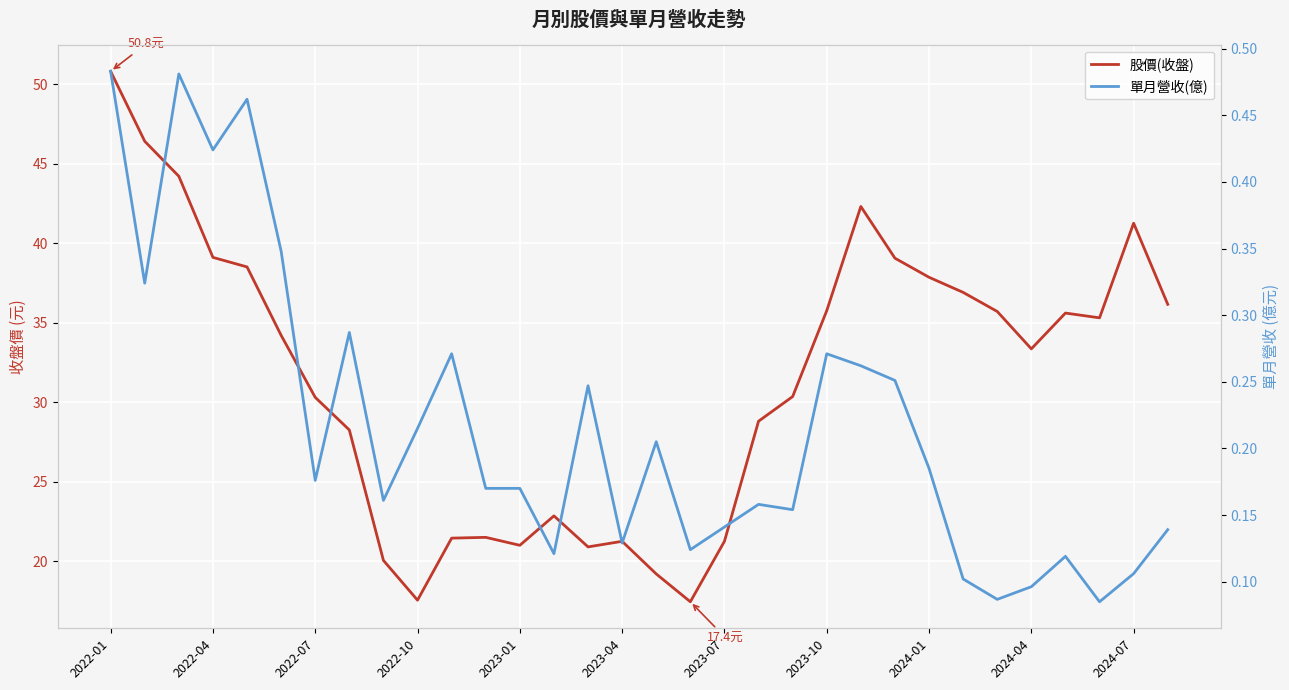

Which series has the largest total across all categories?

股價(收盤)